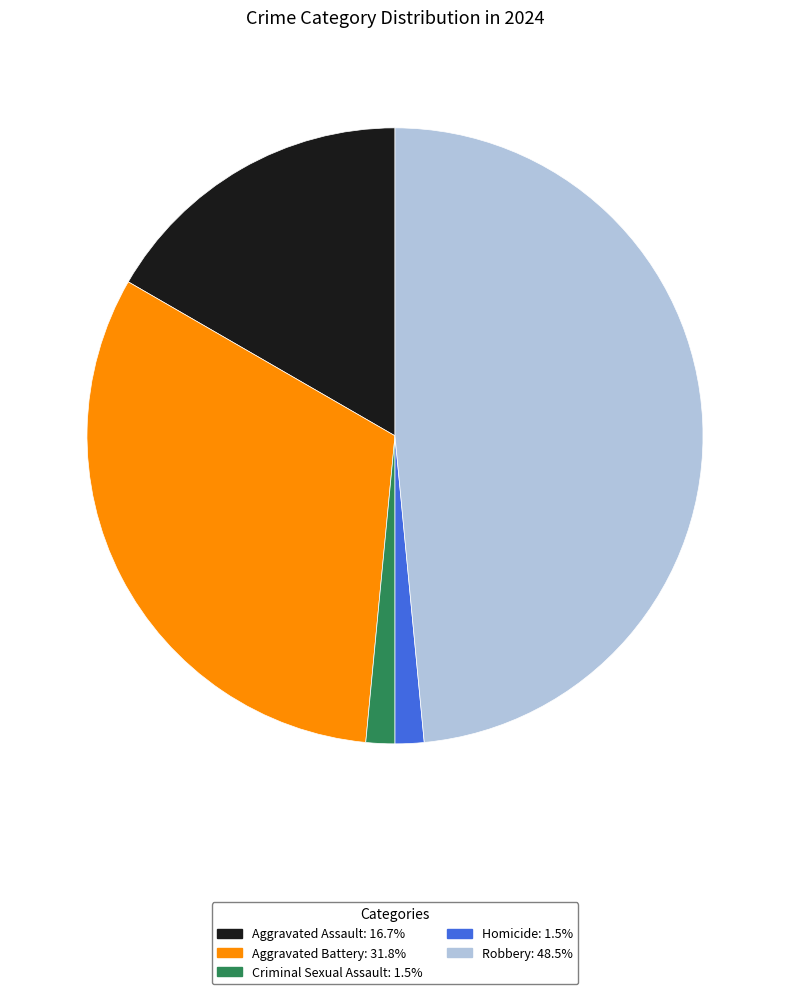

Does any single category account for the majority?

No